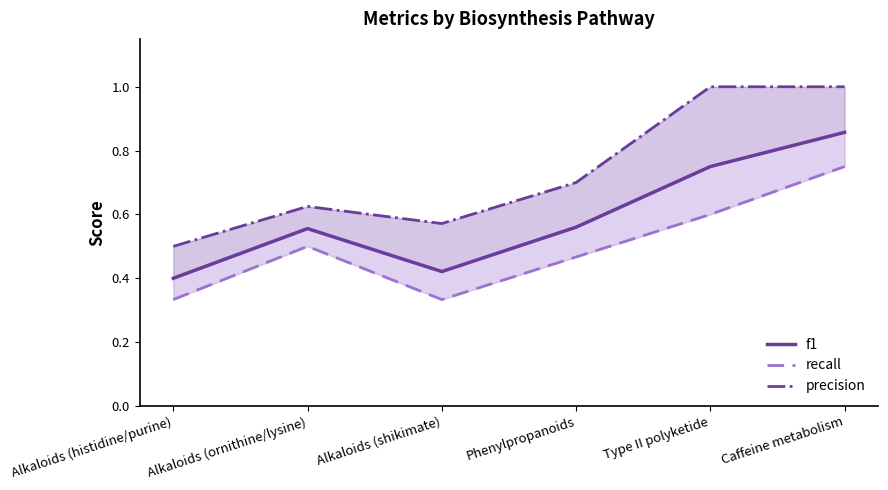

True or false: f1 and recall cross at least once.

False